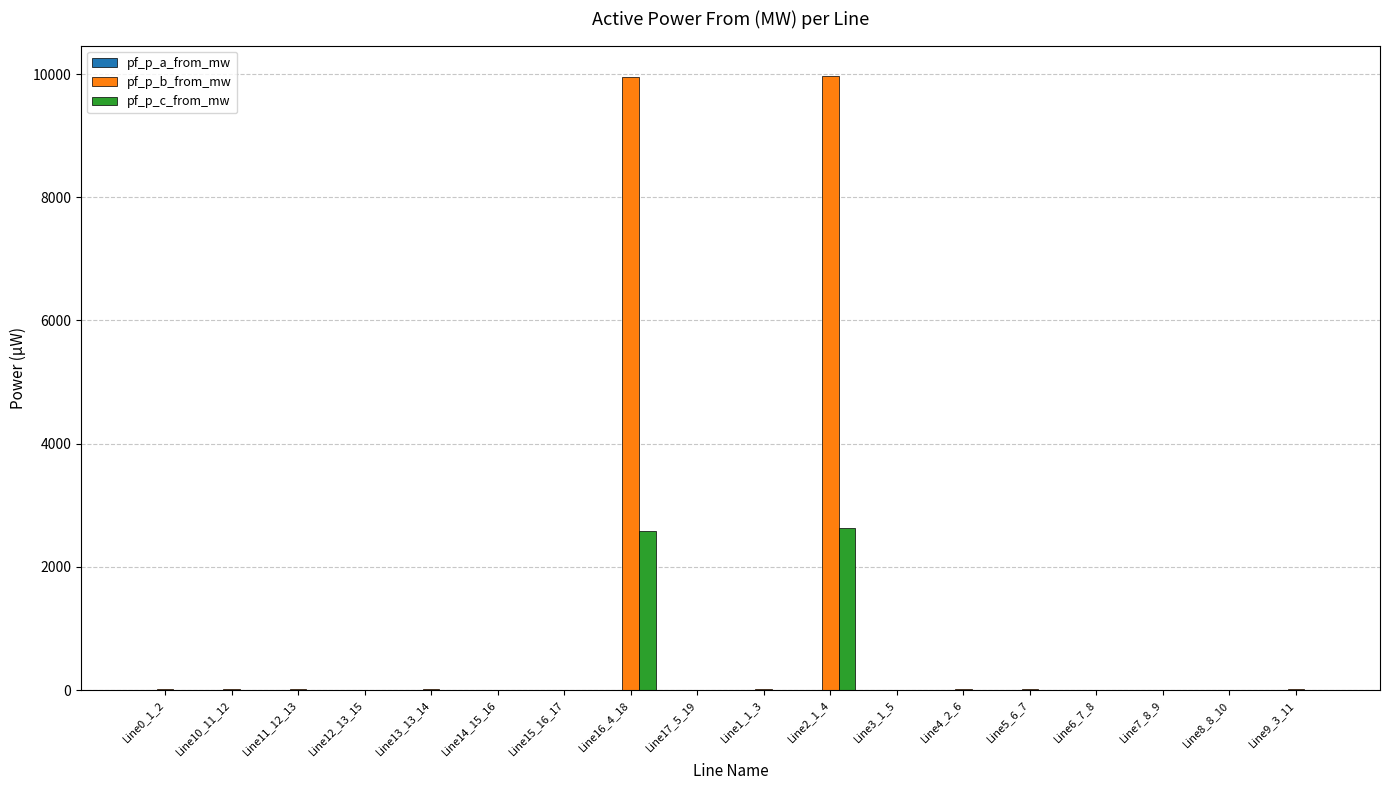

What is the greatest value displayed?

9964.9